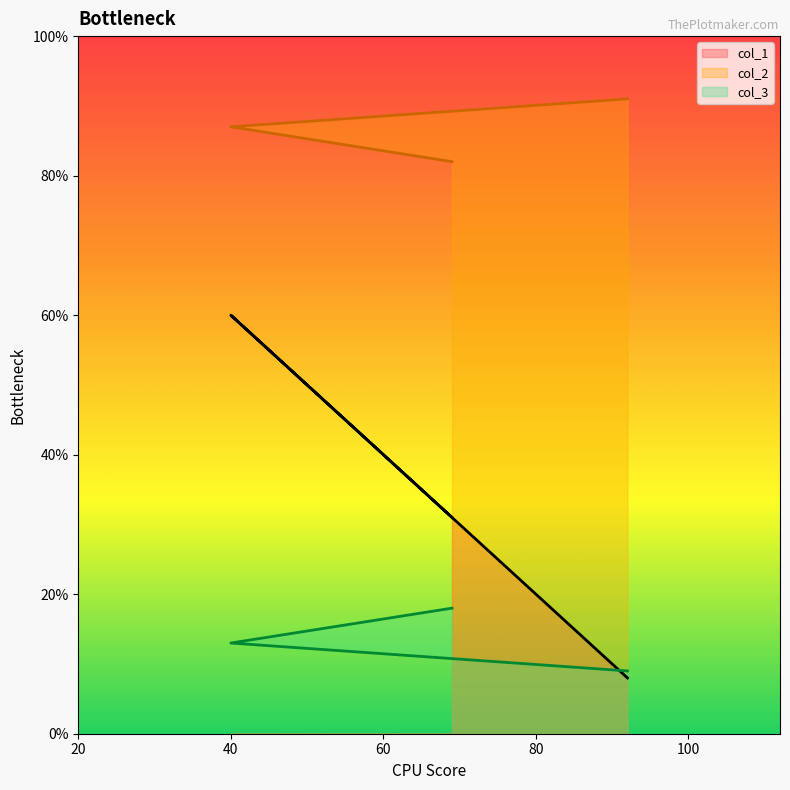

Count the col_2 values in the range 82 to 91.

3